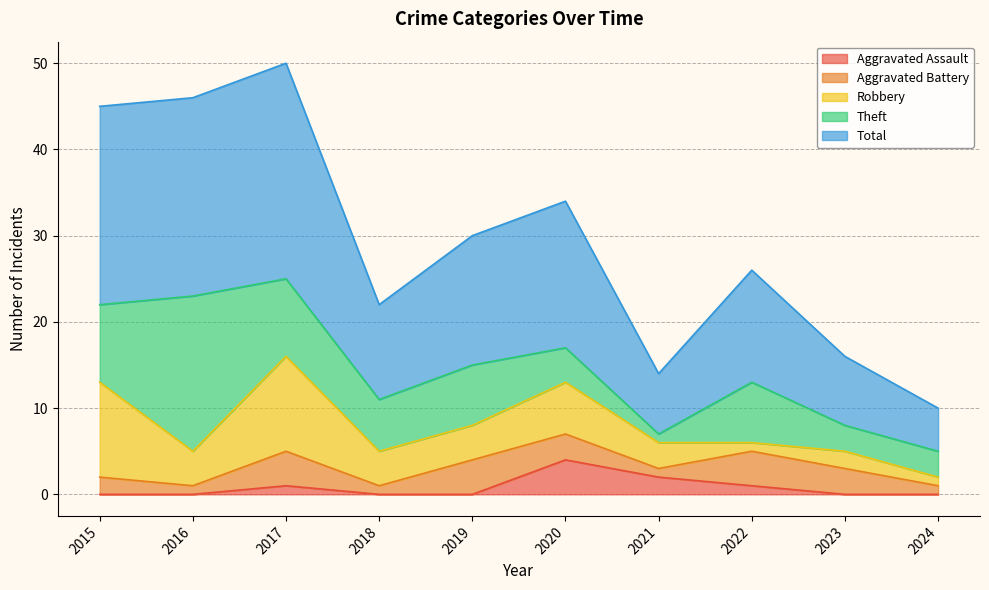

True or false: Aggravated Battery and Total cross at least once.

False